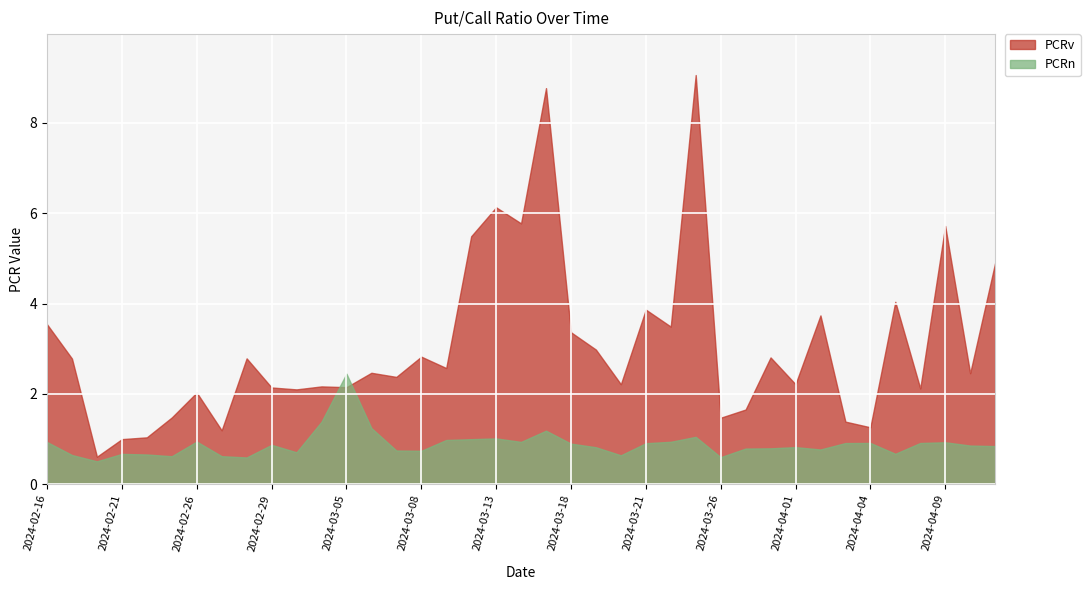

Which series has the largest total across all categories?

PCRv